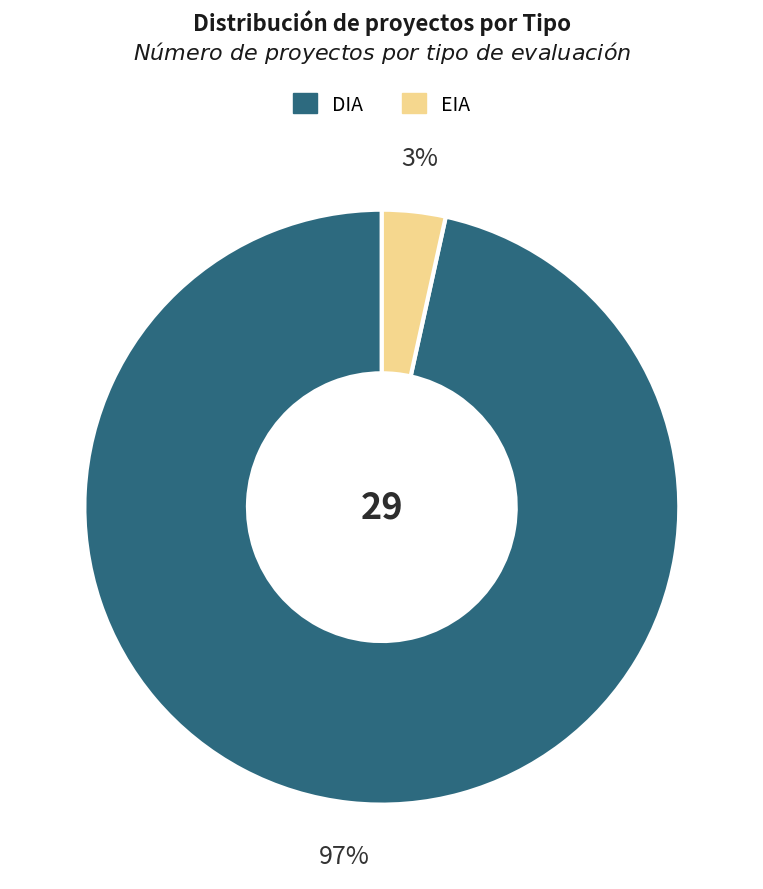

To the nearest percent, what is the combined percentage of DIA and EIA?

100%